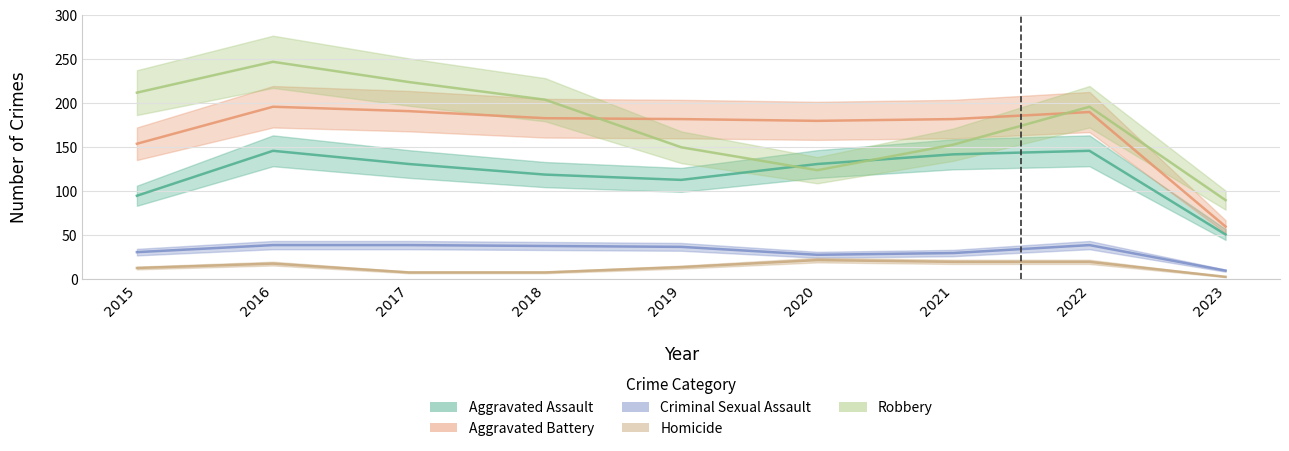

Reading left to right, transcribe all the data shown in this chart.

Aggravated Assault: 2015=95	2016=146	2017=131	2018=119	2019=113	2020=131	2021=142	2022=146	2023=51
Aggravated Battery: 2015=154	2016=196	2017=191	2018=183	2019=182	2020=180	2021=182	2022=190	2023=60
Criminal Sexual Assault: 2015=31	2016=39	2017=39	2018=38	2019=37	2020=28	2021=30	2022=39	2023=10
Homicide: 2015=13	2016=18	2017=8	2018=8	2019=14	2020=22	2021=20	2022=20	2023=3
Robbery: 2015=212	2016=247	2017=224	2018=204	2019=150	2020=124	2021=153	2022=196	2023=90